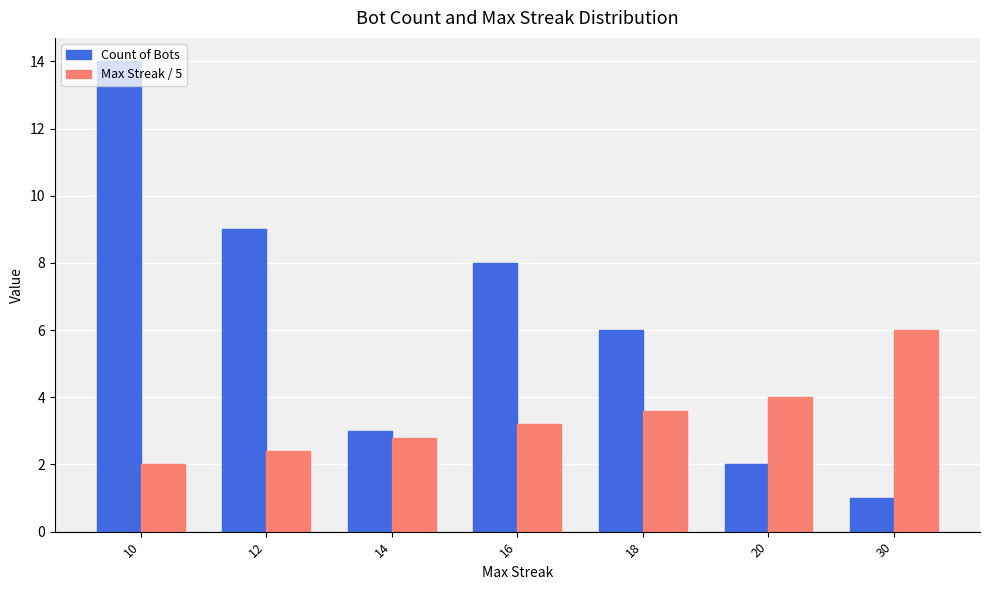

List the series in order of their peak value, highest first.

Count of Bots, Max Streak / 5